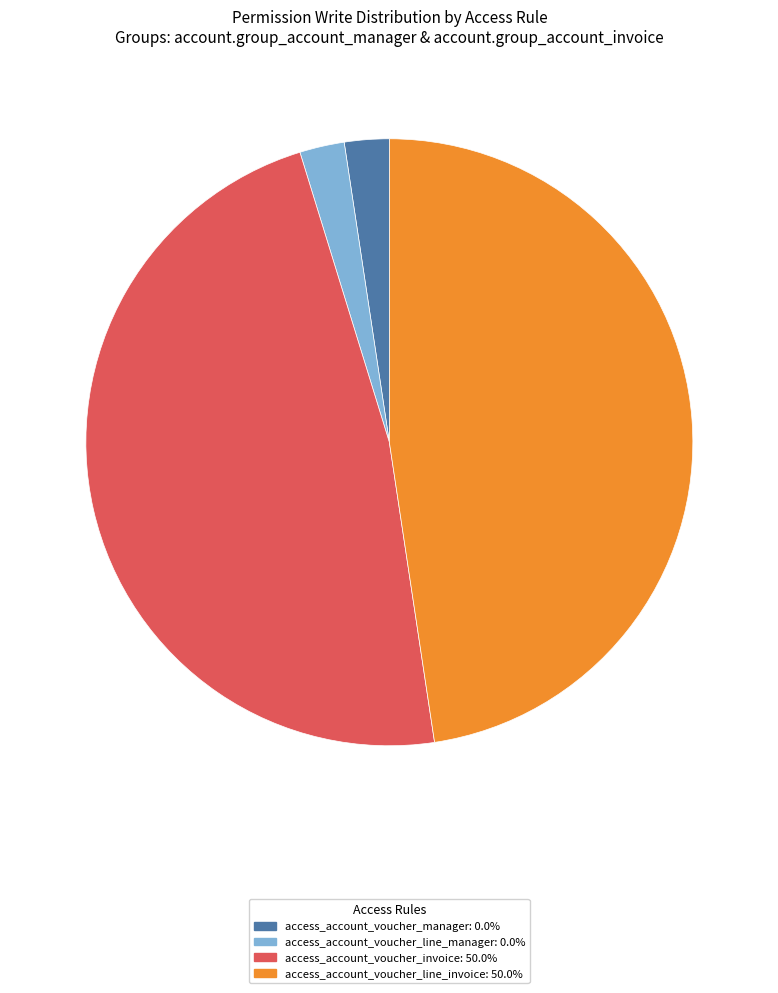

The access_account_voucher_line_invoice slice represents 61% of the pie. True or false?

False